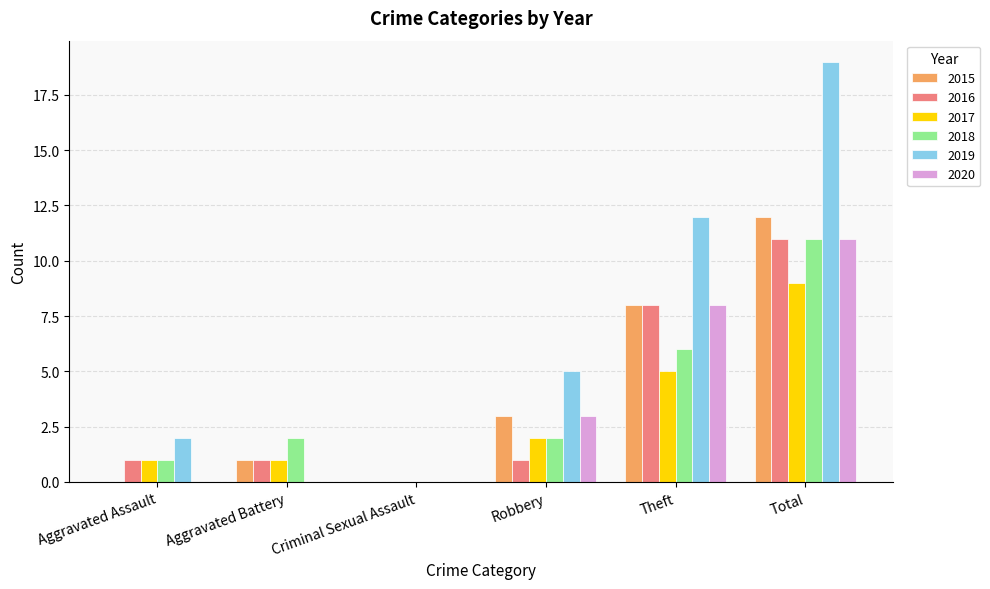

How many series are shown in this chart?

6